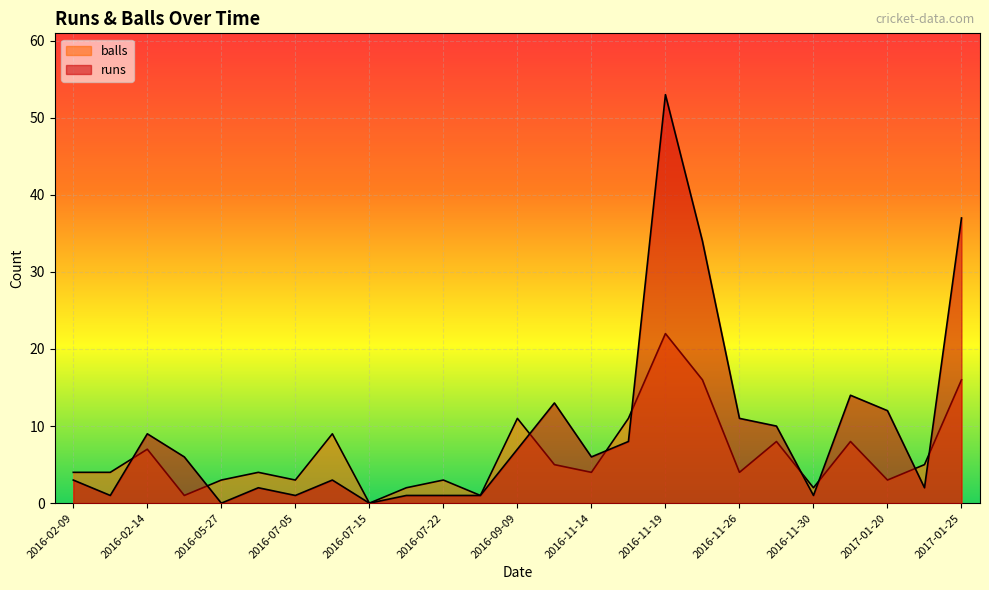

List the labels in order of balls value, smallest first.

2016-07-15, 2016-05-20, 2016-07-29, 2016-07-19, 2016-11-30, 2016-05-27, 2016-07-05, 2016-07-22, 2017-01-20, 2016-02-09, 2016-02-12, 2016-06-10, 2016-11-14, 2016-11-26, 2016-11-12, 2017-01-22, 2016-02-14, 2016-11-27, 2016-12-04, 2016-07-08, 2016-09-09, 2016-11-17, 2016-11-21, 2017-01-25, 2016-11-19